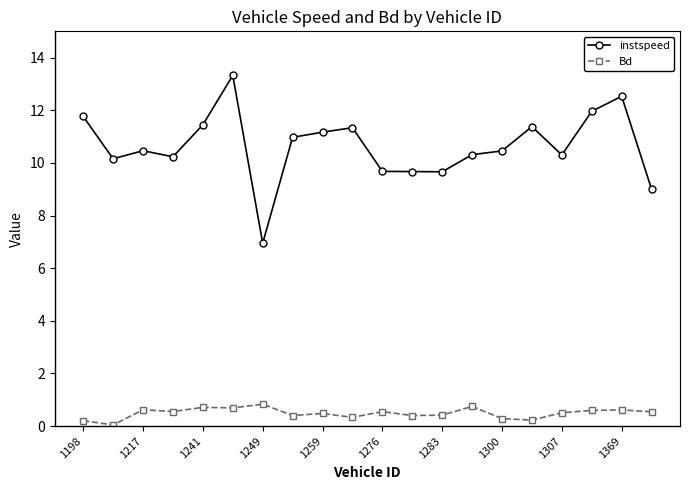

Which series has the largest total across all categories?

instspeed